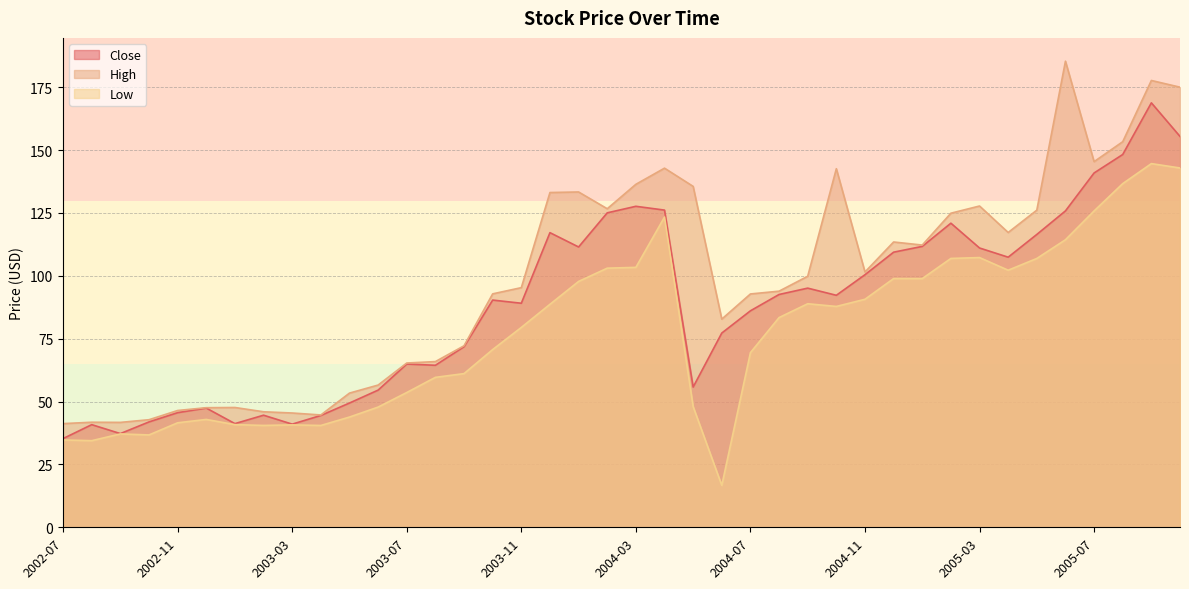

Reading left to right, transcribe all the data shown in this chart.

Close: 35.3	40.8	37.3	41.9	45.6	47.4	41.2	44.6	41.0	44.5	49.4	54.5	64.9	64.4	71.8	90.3	89.1	117.2	111.5	125.0	127.6	126.1	55.8	77.2	86.1	92.6	95.1	92.2	100.4	109.4	111.7	120.9	111.1	107.4	116.4	125.8	140.9	148.2	168.8	155.4
High: 41.2	41.8	41.7	42.8	46.4	47.6	47.6	45.9	45.4	44.7	53.4	56.6	65.3	65.9	72.2	92.8	95.3	133.1	133.3	126.7	136.4	142.8	135.6	82.8	92.8	93.9	99.8	142.6	101.5	113.4	112.2	124.9	127.8	117.2	126.1	185.3	145.4	153.3	177.7	175.0
Low: 34.7	34.4	37.1	36.7	41.6	42.9	40.8	40.5	40.7	40.5	43.8	47.8	53.6	59.6	61.1	70.7	79.5	88.7	97.8	103.0	103.4	123.4	48.0	16.7	69.4	83.4	88.9	87.8	90.7	98.9	98.9	106.9	107.2	102.2	106.9	114.3	125.8	136.7	144.6	142.9